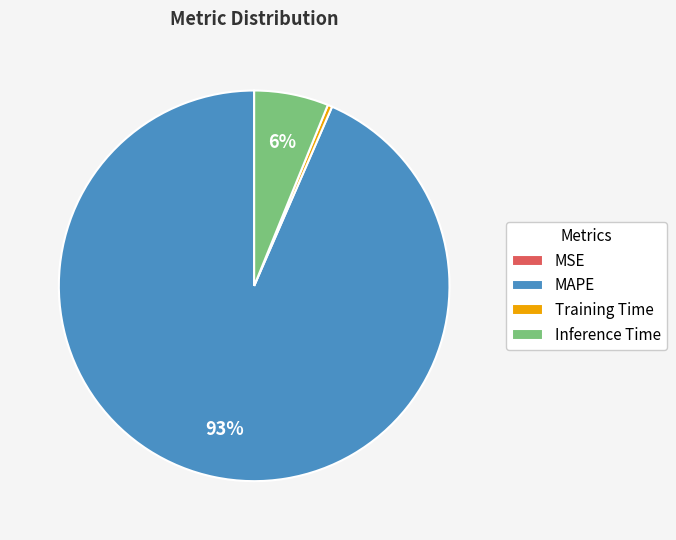

Is the sum of MAPE and Training Time greater than half?

Yes